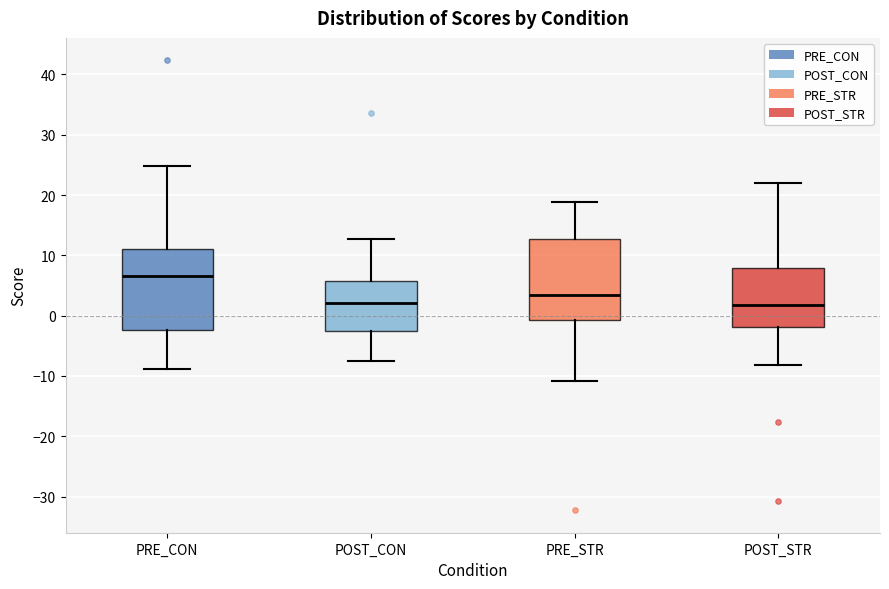

Reading left to right, transcribe this box plot: for each box, give where its median line is, the range the box spans, and where its two whiskers end, as read against the y-axis. The values are not printed on the chart, so give them approximately, as read against the axis.

PRE_CON: median 7, box -2 to 11, whiskers -9 to 25
POST_CON: median 2, box -3 to 6, whiskers -8 to 13
PRE_STR: median 3, box -1 to 13, whiskers -11 to 19
POST_STR: median 2, box -2 to 8, whiskers -8 to 22